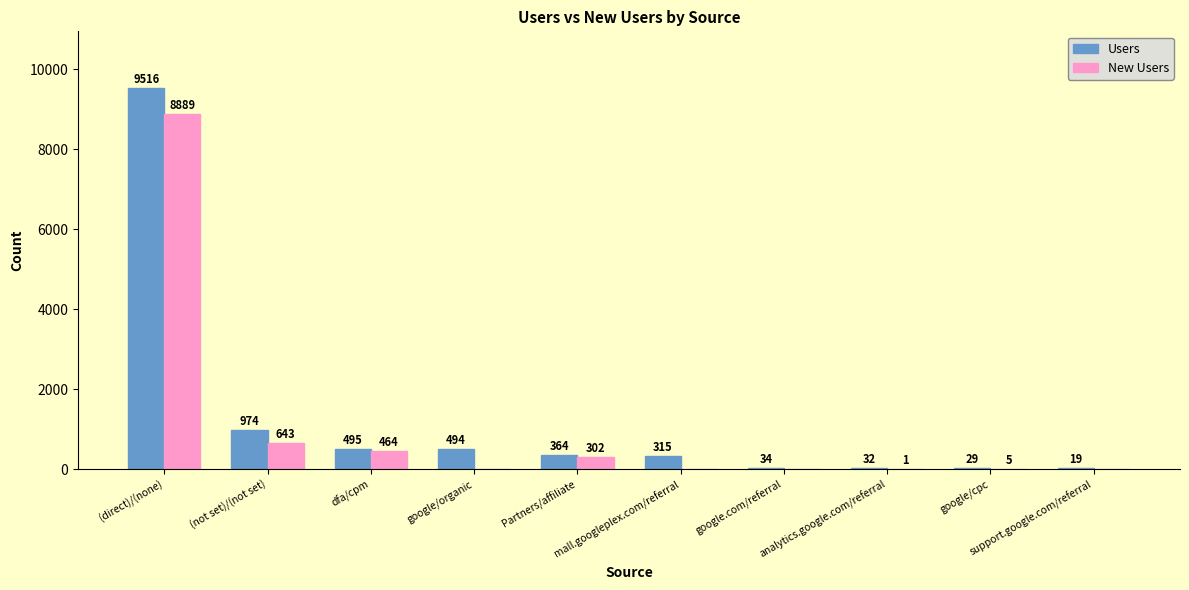

What is the maximum value shown in the chart?

9516